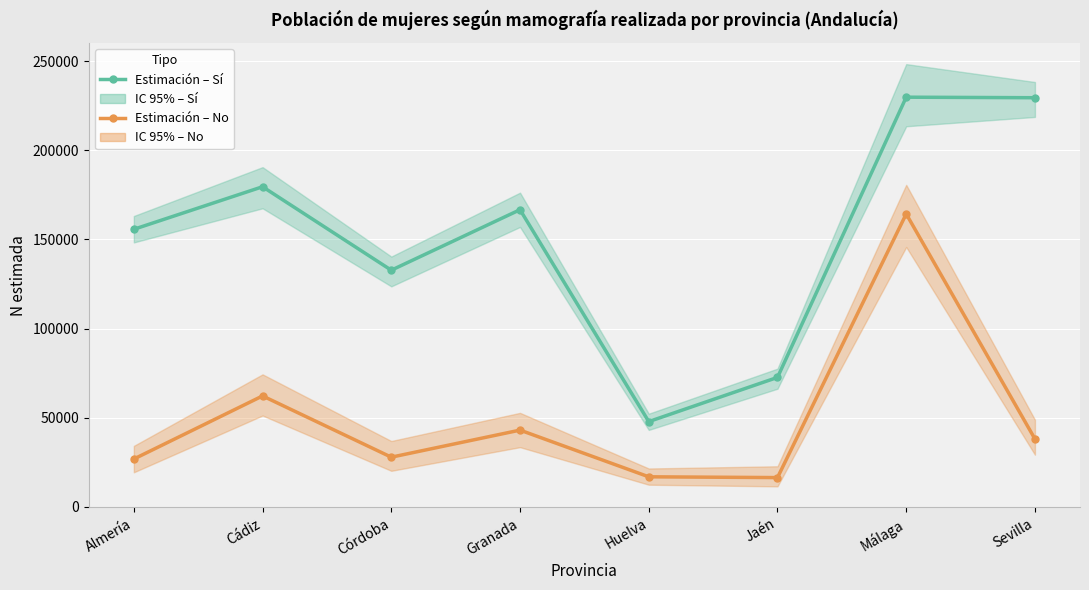

True or false: Estimación No and Estimación Sí intersect in this chart.

False